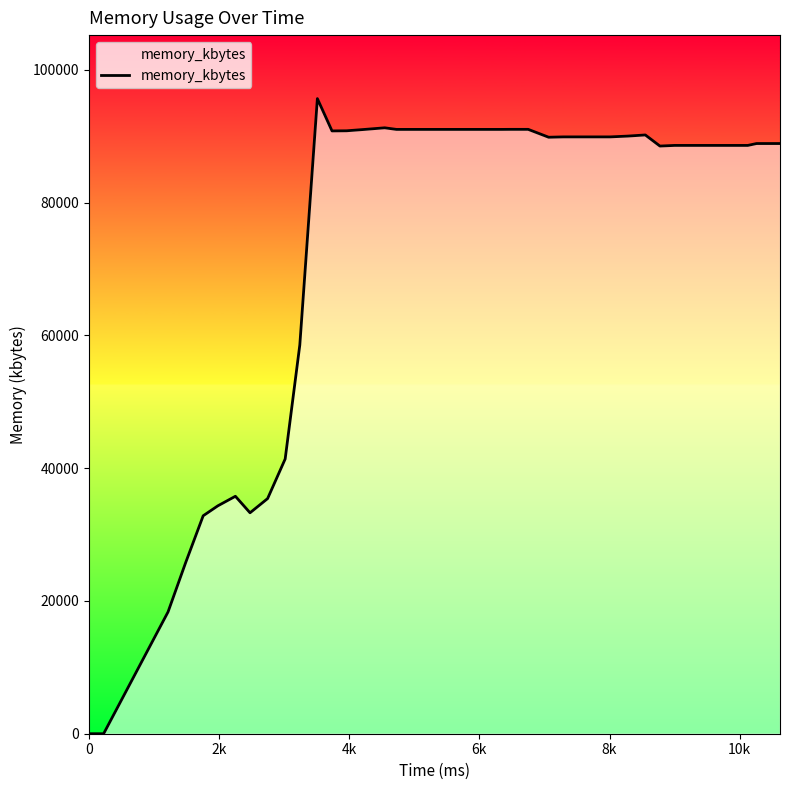

What is the greatest value displayed?

95648